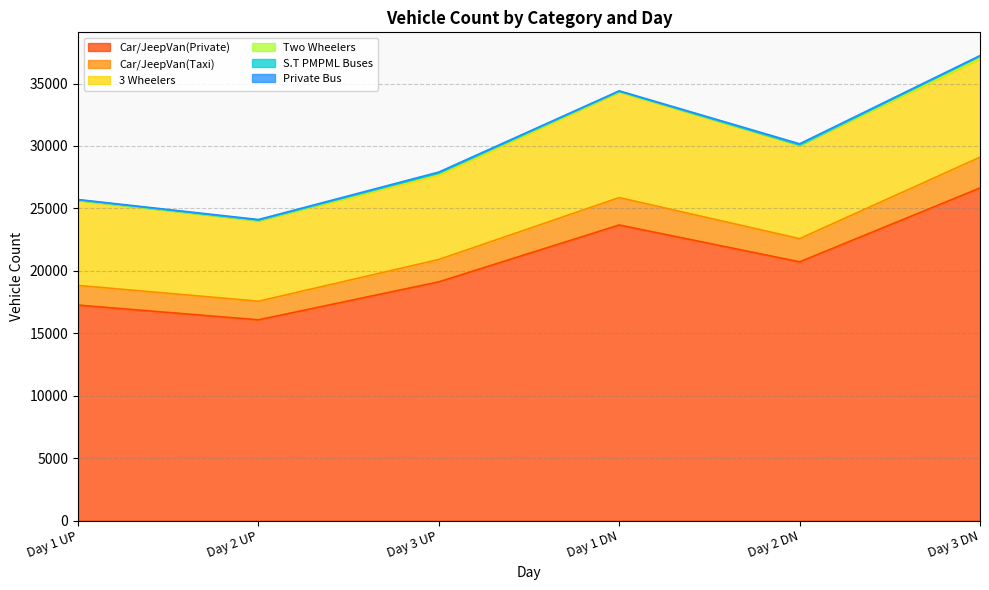

Does the chart have visible grid lines?

Yes